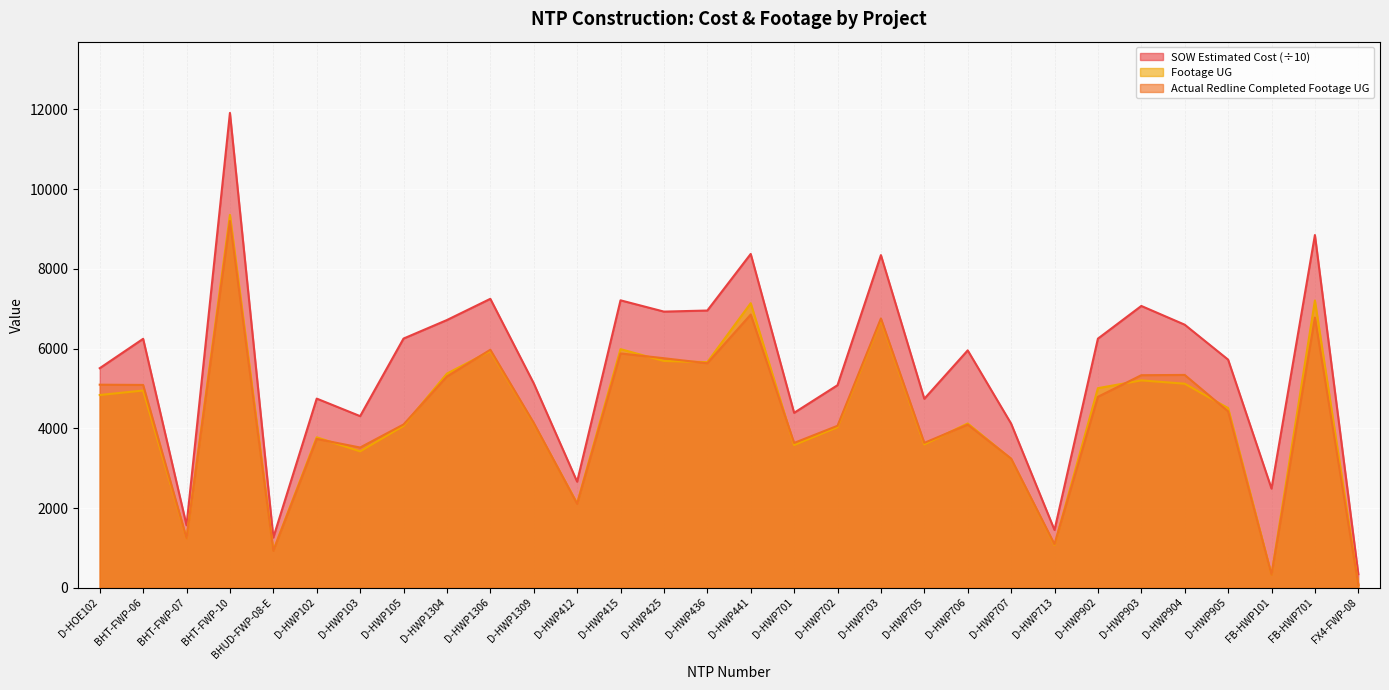

What is the average value of the Footage UG series?

4280.9